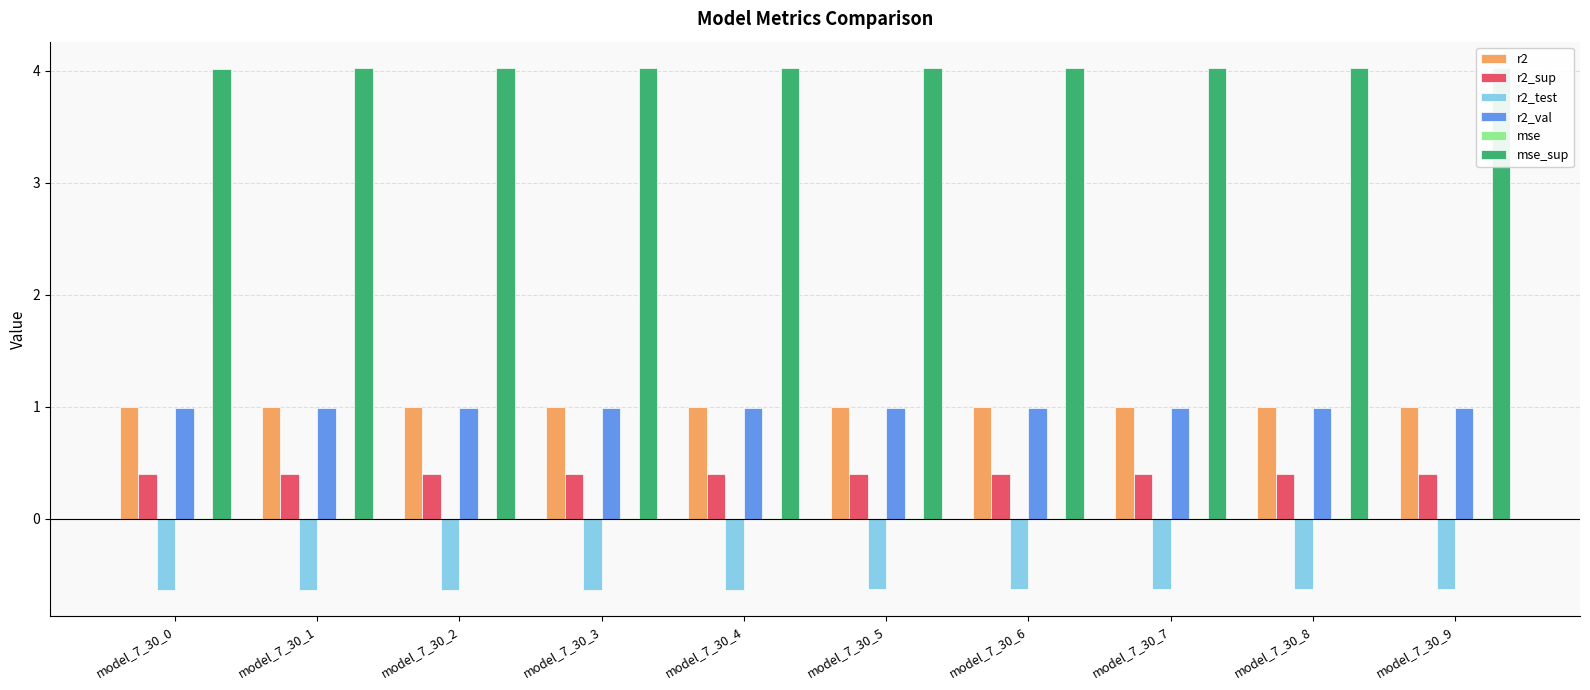

Reading right to left, what are all the values shown in this chart?

r2: model_7_30_9=1.0	model_7_30_8=1.0	model_7_30_7=1.0	model_7_30_6=1.0	model_7_30_5=1.0	model_7_30_4=1.0	model_7_30_3=1.0	model_7_30_2=1.0	model_7_30_1=1.0	model_7_30_0=1.0
r2_sup: model_7_30_9=0.4	model_7_30_8=0.4	model_7_30_7=0.4	model_7_30_6=0.4	model_7_30_5=0.4	model_7_30_4=0.4	model_7_30_3=0.4	model_7_30_2=0.4	model_7_30_1=0.4	model_7_30_0=0.4
r2_test: model_7_30_9=-0.6	model_7_30_8=-0.6	model_7_30_7=-0.6	model_7_30_6=-0.6	model_7_30_5=-0.6	model_7_30_4=-0.6	model_7_30_3=-0.6	model_7_30_2=-0.6	model_7_30_1=-0.6	model_7_30_0=-0.6
r2_val: model_7_30_9=1.0	model_7_30_8=1.0	model_7_30_7=1.0	model_7_30_6=1.0	model_7_30_5=1.0	model_7_30_4=1.0	model_7_30_3=1.0	model_7_30_2=1.0	model_7_30_1=1.0	model_7_30_0=1.0
mse: model_7_30_9=0.0	model_7_30_8=0.0	model_7_30_7=0.0	model_7_30_6=0.0	model_7_30_5=0.0	model_7_30_4=0.0	model_7_30_3=0.0	model_7_30_2=0.0	model_7_30_1=0.0	model_7_30_0=0.0
mse_sup: model_7_30_9=4.0	model_7_30_8=4.0	model_7_30_7=4.0	model_7_30_6=4.0	model_7_30_5=4.0	model_7_30_4=4.0	model_7_30_3=4.0	model_7_30_2=4.0	model_7_30_1=4.0	model_7_30_0=4.0